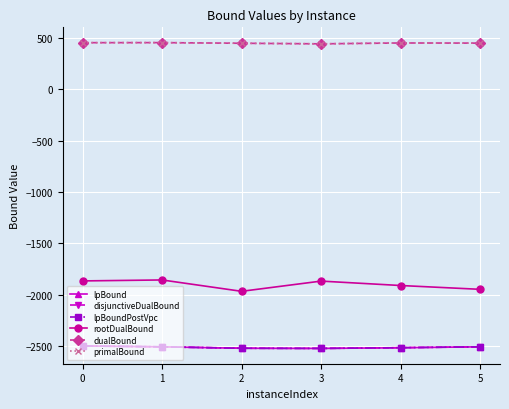

Is the value of lpBound at 2 greater than the value of rootDualBound at 4?

No